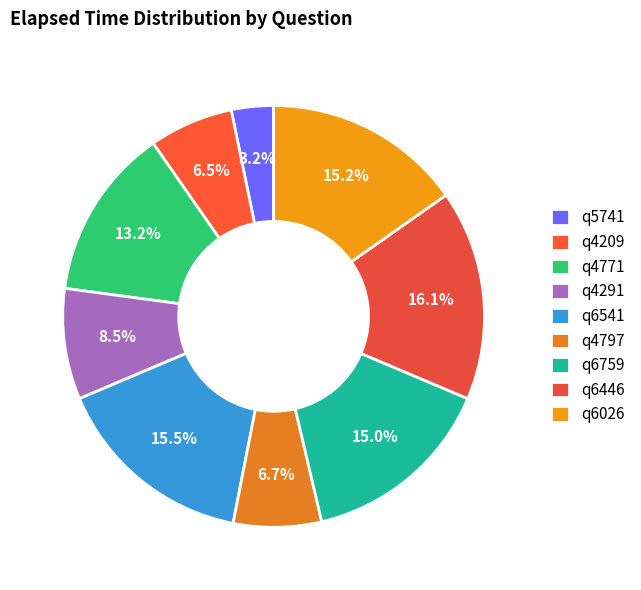

The q6446 slice represents 16% of the pie. True or false?

True